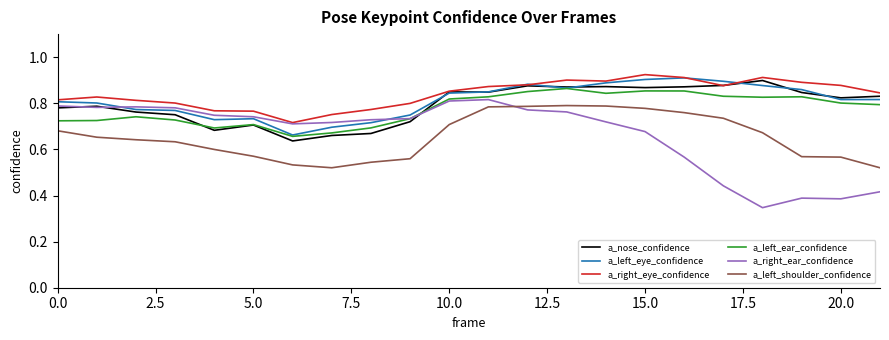

True or false: a_left_ear_confidence and a_right_eye_confidence intersect in this chart.

False